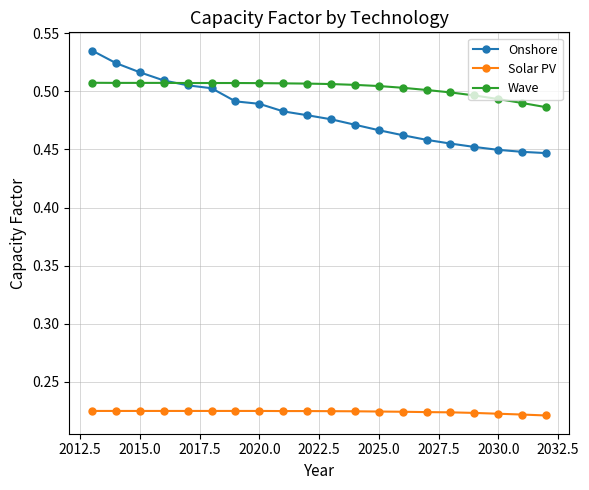

List the series in order of their peak value, highest first.

Onshore, Wave, Solar PV